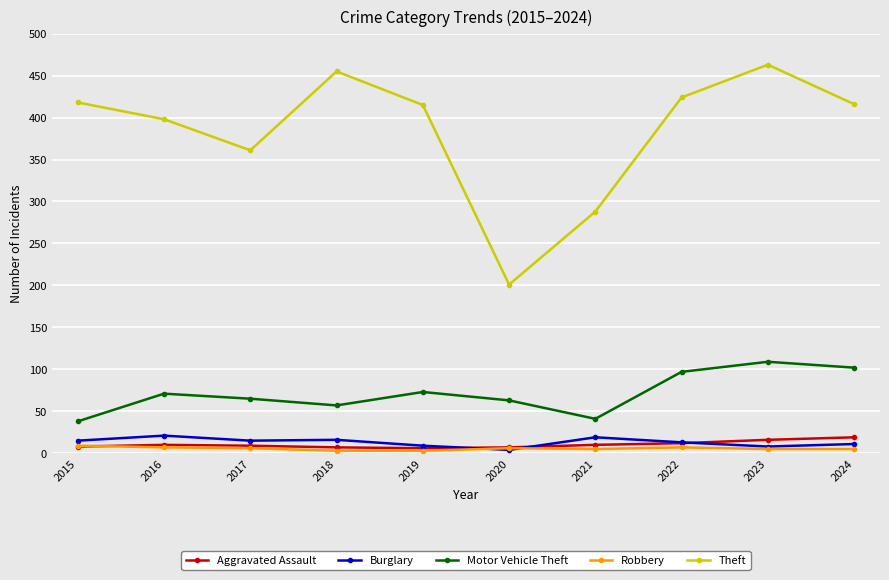

At how many categories does at least one series exceed 213?

9